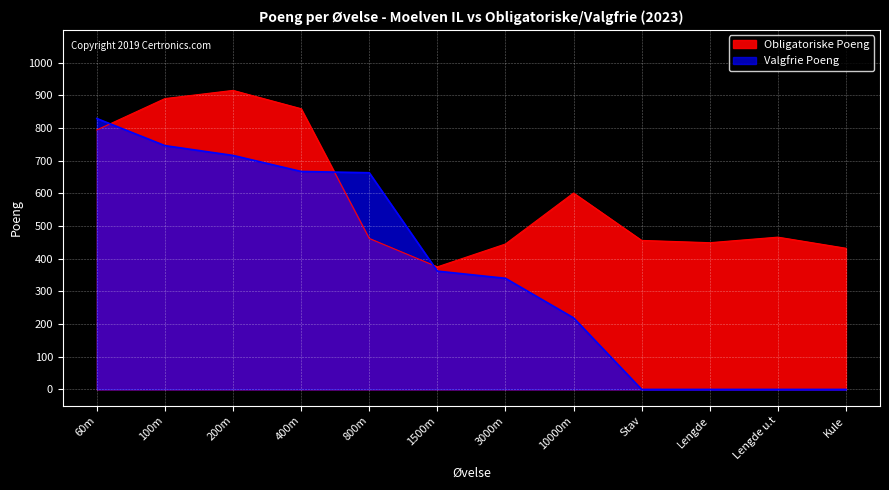

True or false: Valgfrie Poeng has more than 0 points higher than both neighbors.

False